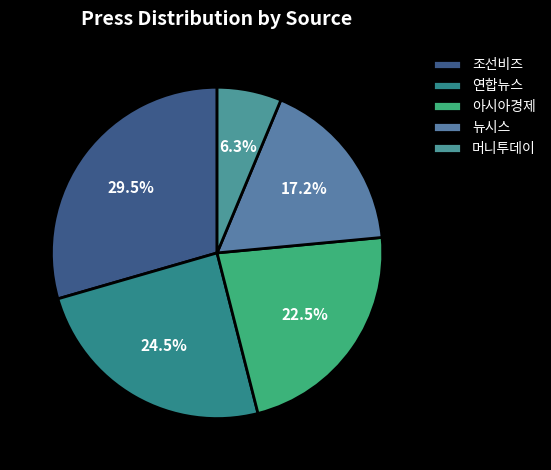

Is there any slice that represents more than half of the pie?

No